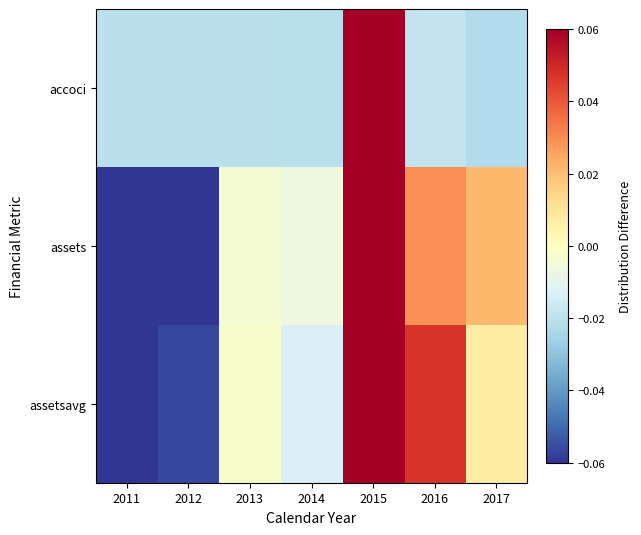

Reading right to left, extract all data points from this chart.

accoci: 2017=-0.0	2016=-0.0	2015=0.1	2014=-0.0	2013=-0.0	2012=-0.0	2011=-0.0
assets: 2017=0.0	2016=0.0	2015=0.1	2014=-0.0	2013=-0.0	2012=-0.1	2011=-0.1
assetsavg: 2017=0.0	2016=0.0	2015=0.1	2014=-0.0	2013=-0.0	2012=-0.1	2011=-0.1